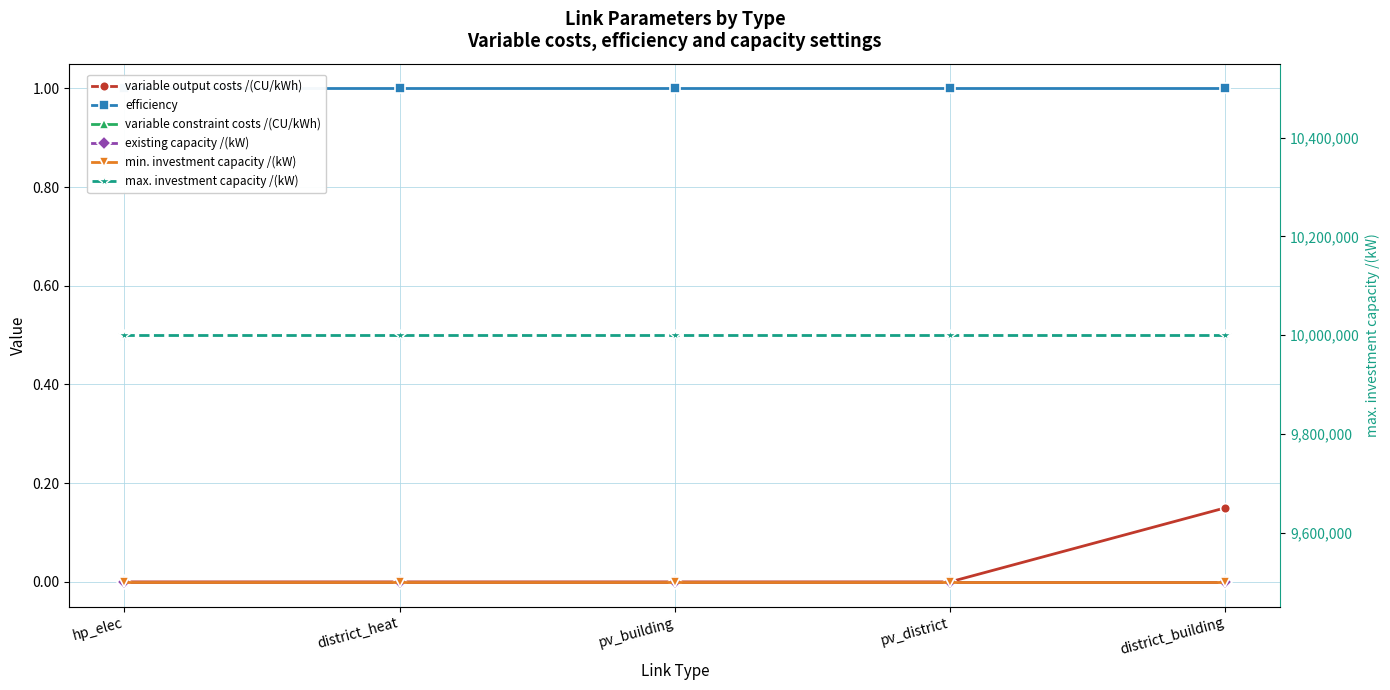

Does the chart have visible grid lines?

Yes